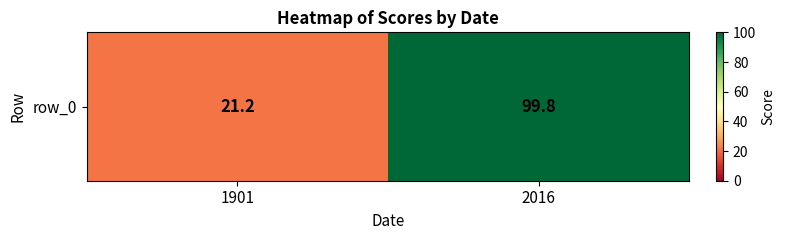

How many values are below 99?

1